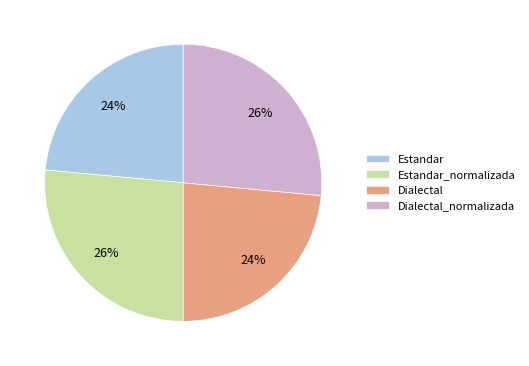

To the nearest percent, what is the average slice percentage?

25%